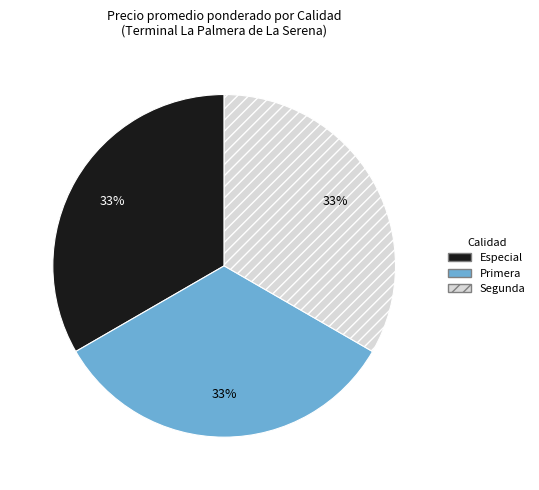

Is it true that Primera is 33% of the pie?

True